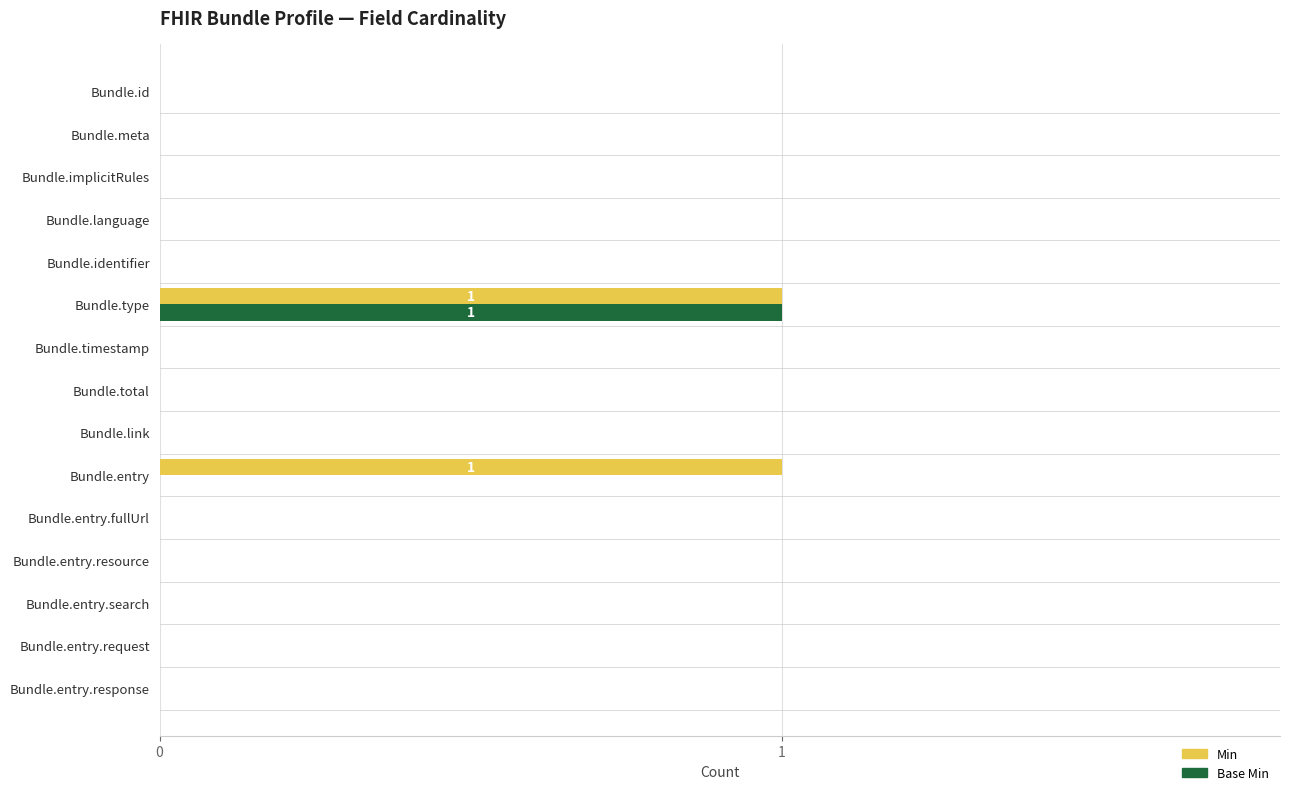

The Base Min series shows 1 at Bundle.identifier. True or false?

False